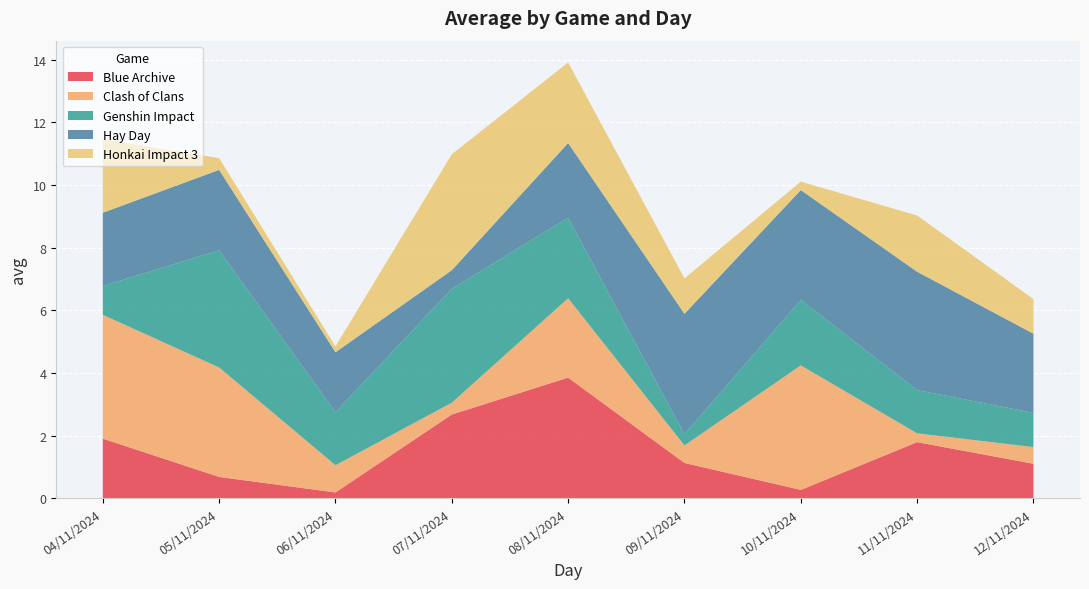

Reading left to right, transcribe all the data shown in this chart.

Blue Archive: 04/11/2024=1.9	05/11/2024=0.7	06/11/2024=0.2	07/11/2024=2.7	08/11/2024=3.9	09/11/2024=1.1	10/11/2024=0.3	11/11/2024=1.8	12/11/2024=1.1
Clash of Clans: 04/11/2024=4.0	05/11/2024=3.5	06/11/2024=0.9	07/11/2024=0.4	08/11/2024=2.5	09/11/2024=0.6	10/11/2024=4.0	11/11/2024=0.3	12/11/2024=0.5
Genshin Impact: 04/11/2024=0.9	05/11/2024=3.7	06/11/2024=1.7	07/11/2024=3.6	08/11/2024=2.6	09/11/2024=0.4	10/11/2024=2.1	11/11/2024=1.4	12/11/2024=1.1
Hay Day: 04/11/2024=2.3	05/11/2024=2.6	06/11/2024=1.9	07/11/2024=0.6	08/11/2024=2.4	09/11/2024=3.8	10/11/2024=3.5	11/11/2024=3.8	12/11/2024=2.5
Honkai Impact 3: 04/11/2024=2.3	05/11/2024=0.4	06/11/2024=0.2	07/11/2024=3.7	08/11/2024=2.6	09/11/2024=1.1	10/11/2024=0.3	11/11/2024=1.8	12/11/2024=1.1